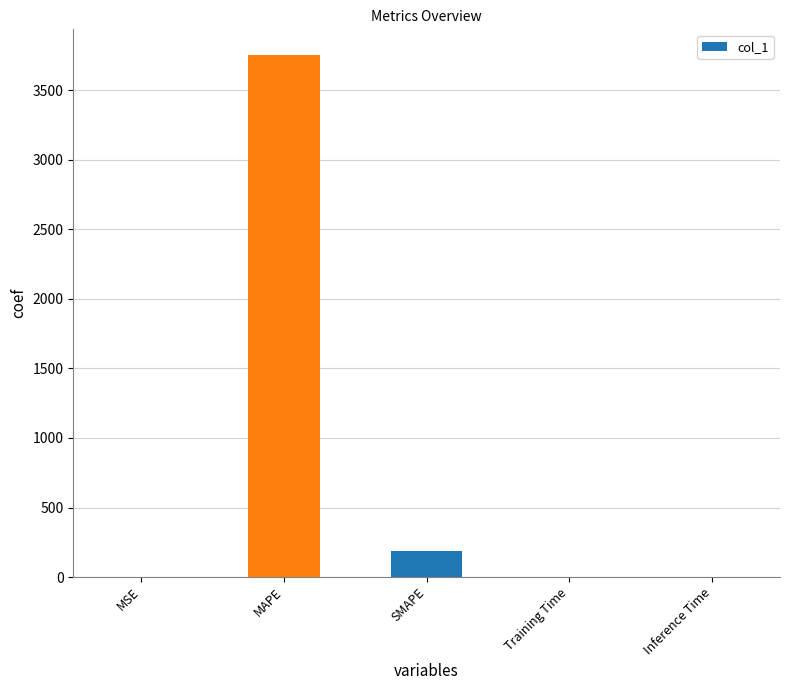

Count the number of data series in this chart.

1